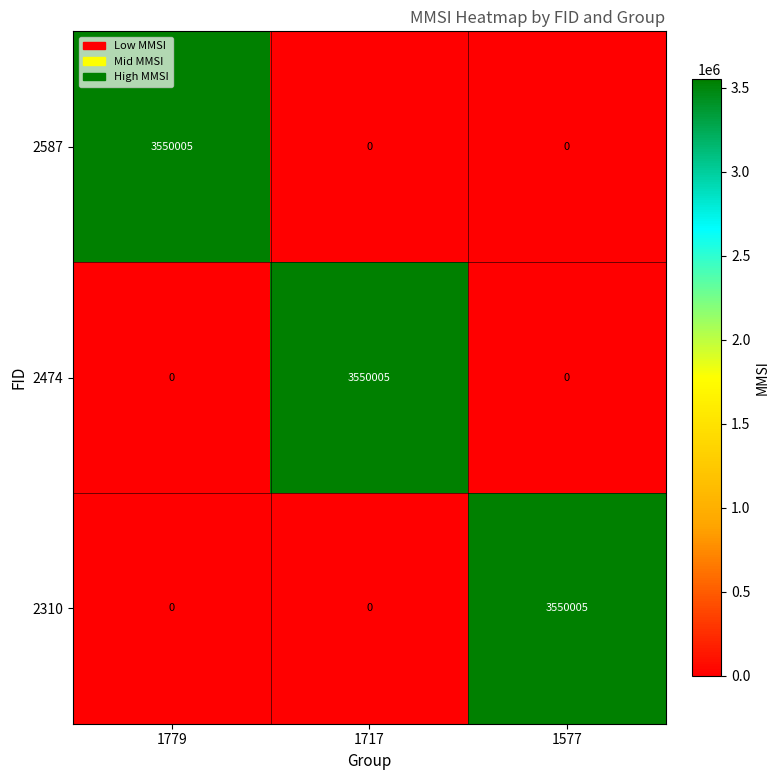

Is it true that 2587 equals 3550005 at 1779?

True